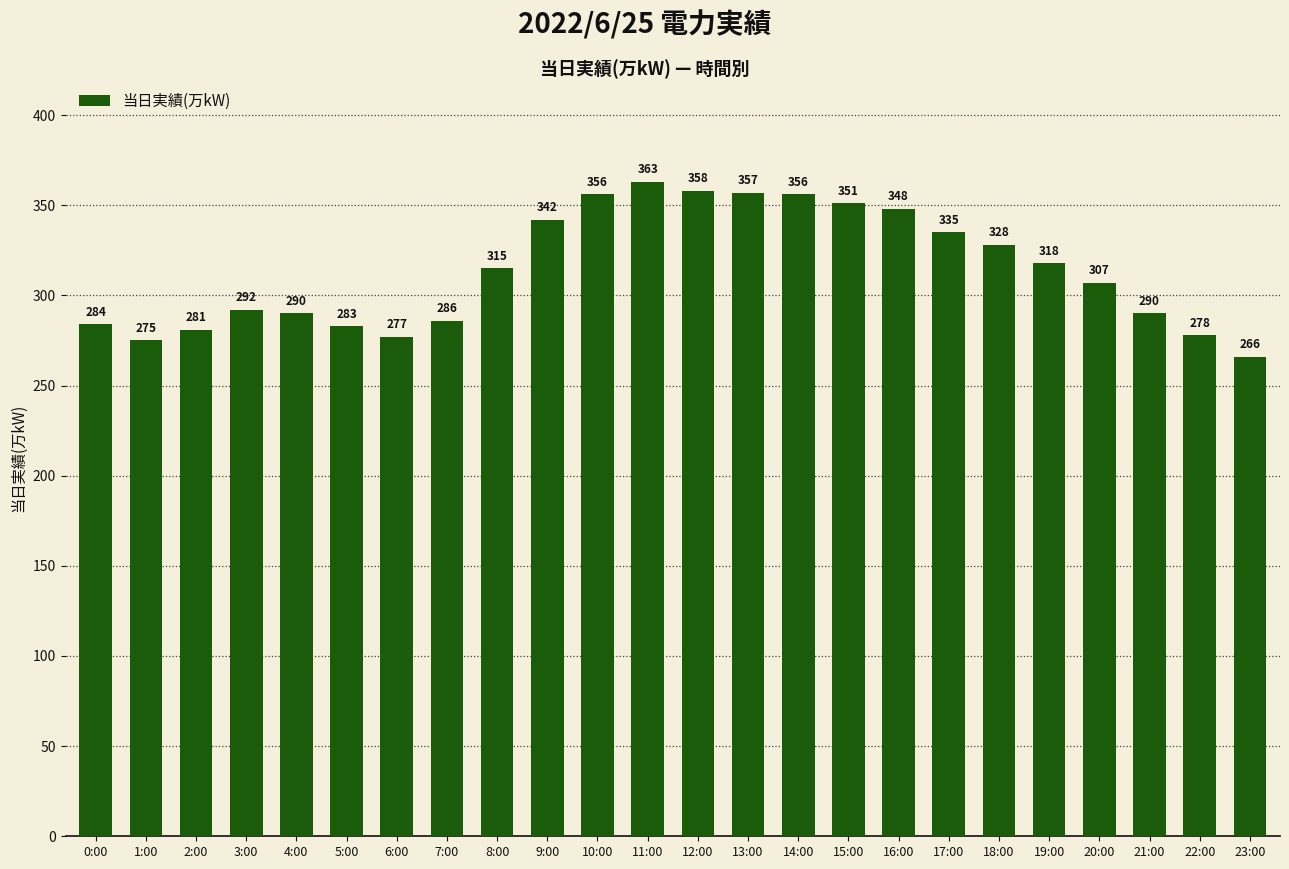

What is the difference between the values at 17:00 and 5:00?

52